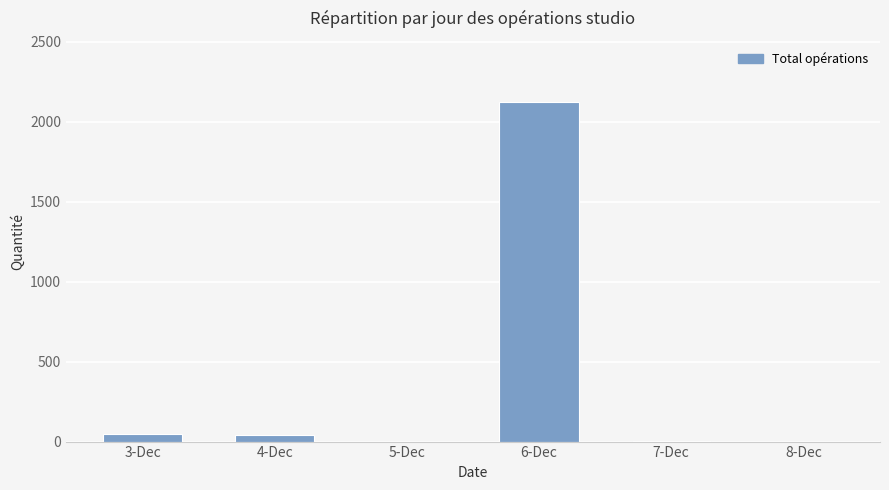

How many data points does each series have?

6